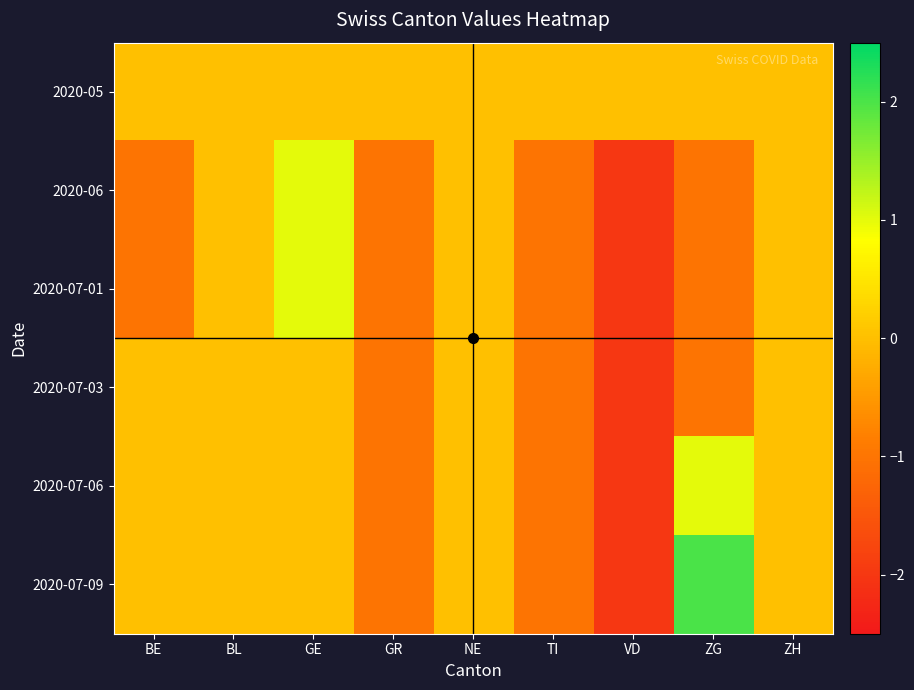

Which label corresponds to the largest value in the chart?

ZG